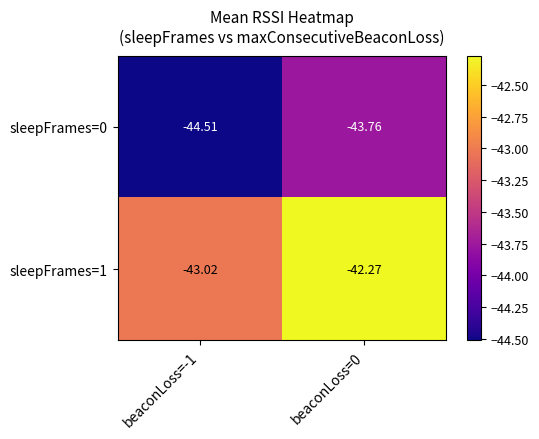

Is the value of sleepFrames=1 at beaconLoss=-1 greater than the value of sleepFrames=0 at beaconLoss=0?

Yes